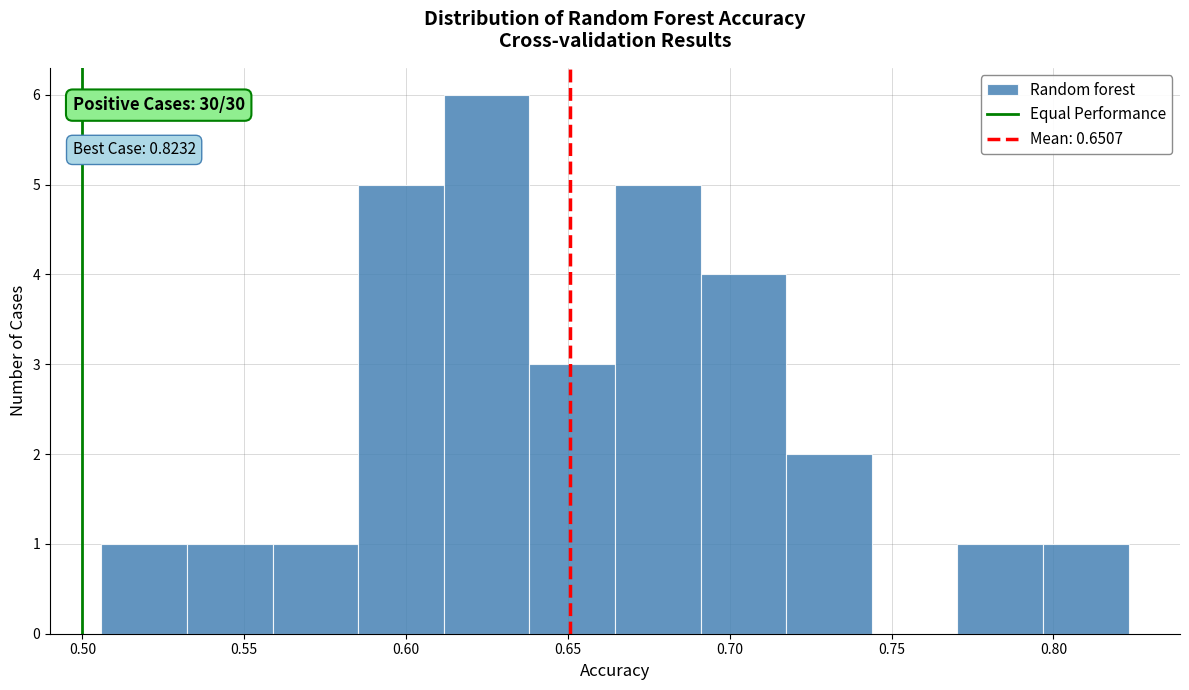

Over which range of the x-axis is the bar tallest?

0.610 to 0.640